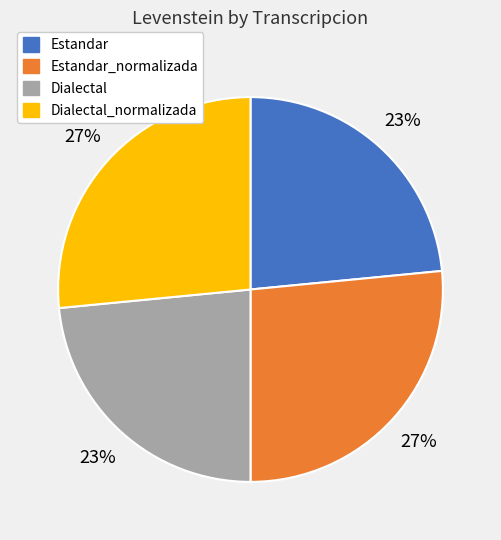

Is there a majority slice in this chart?

No